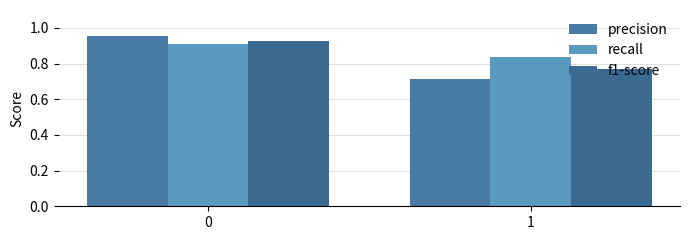

Which label corresponds to the smallest value in the chart?

1